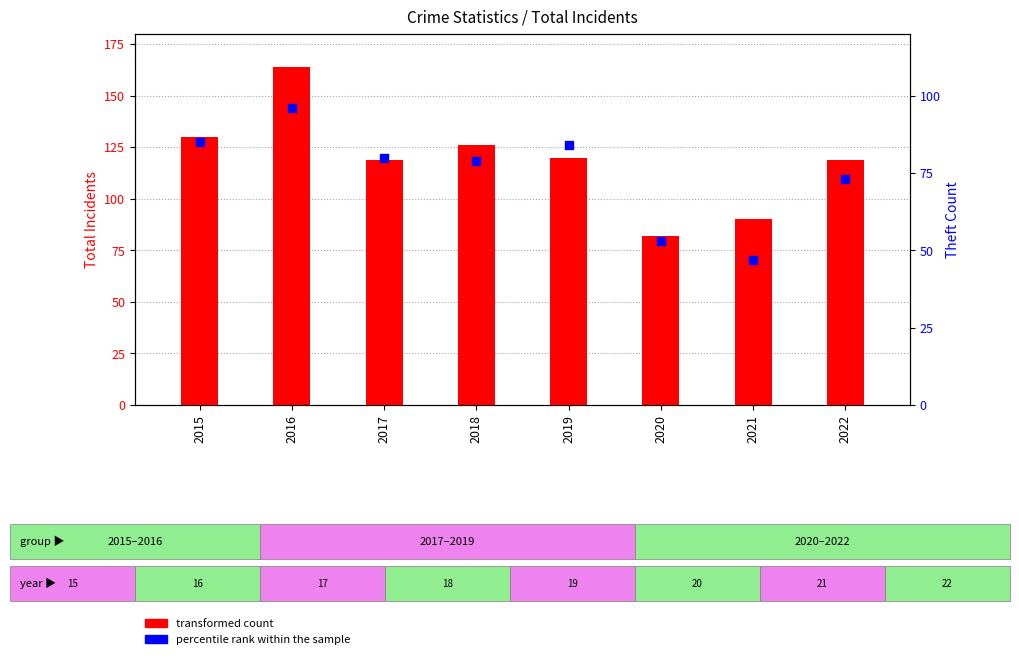

What are all the series names shown in the legend?

transformed count, percentile rank within the sample